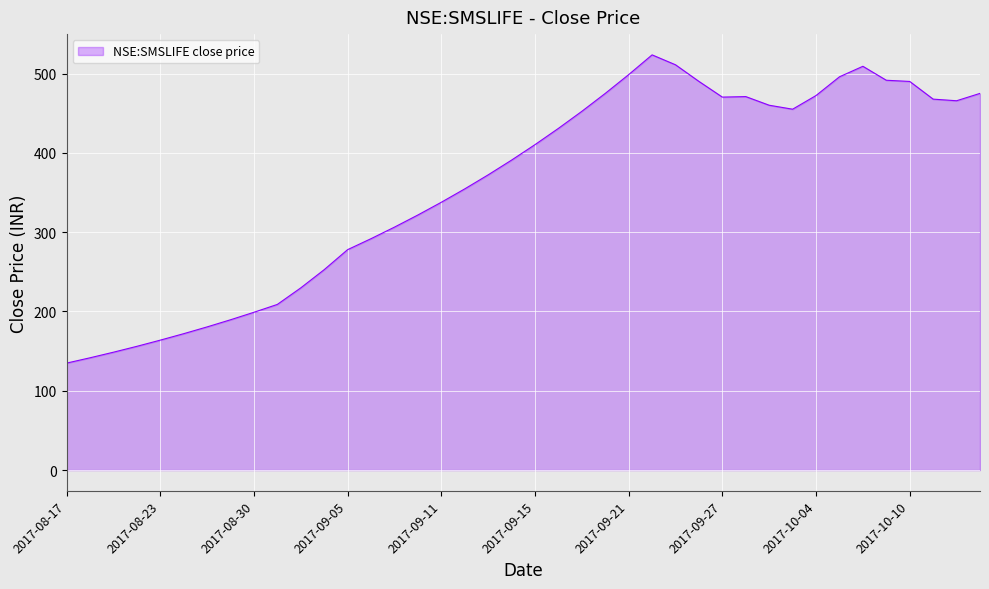

What is the difference between the maximum and minimum values?

388.6